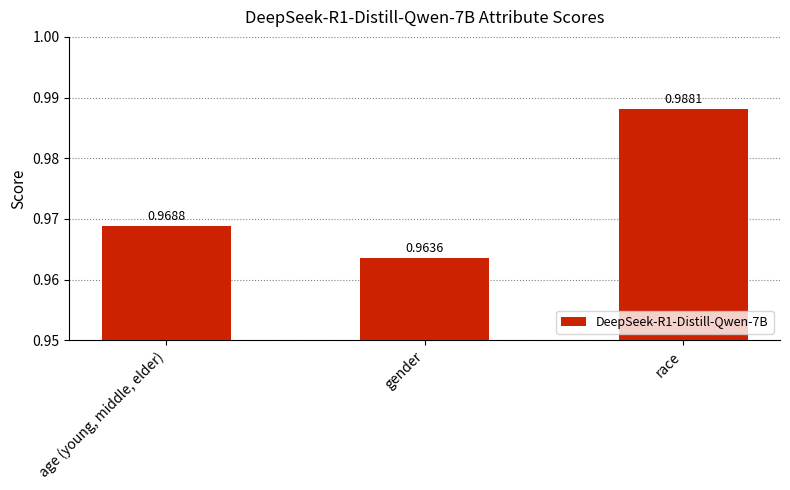

What is the label of the 1st bar from the right?

race